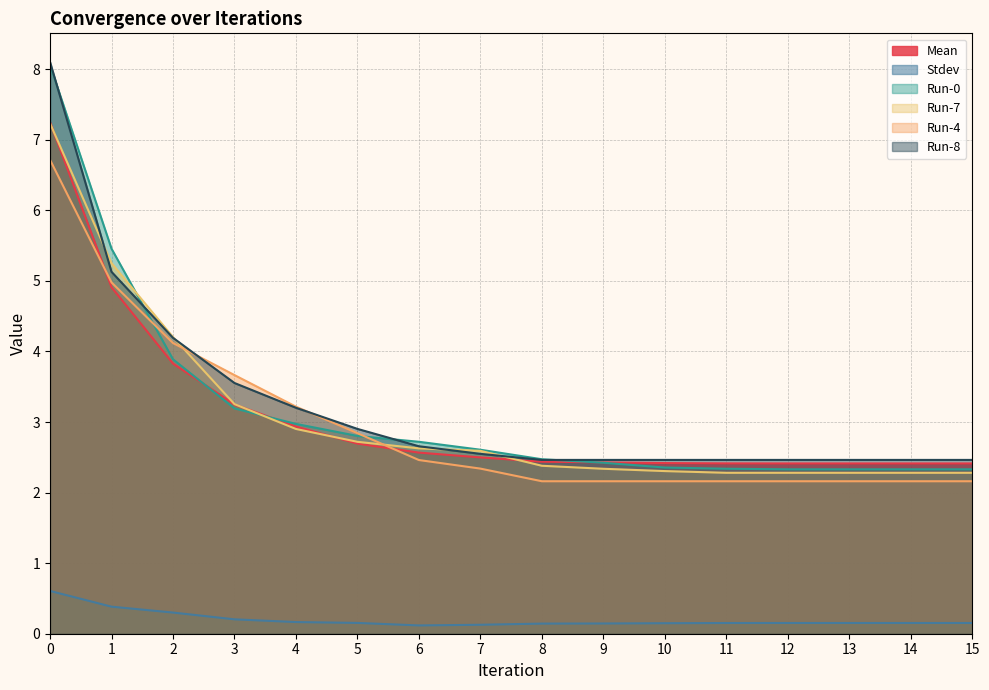

What are all the series names shown in the legend?

Mean, Stdev, Run-0, Run-7, Run-4, Run-8